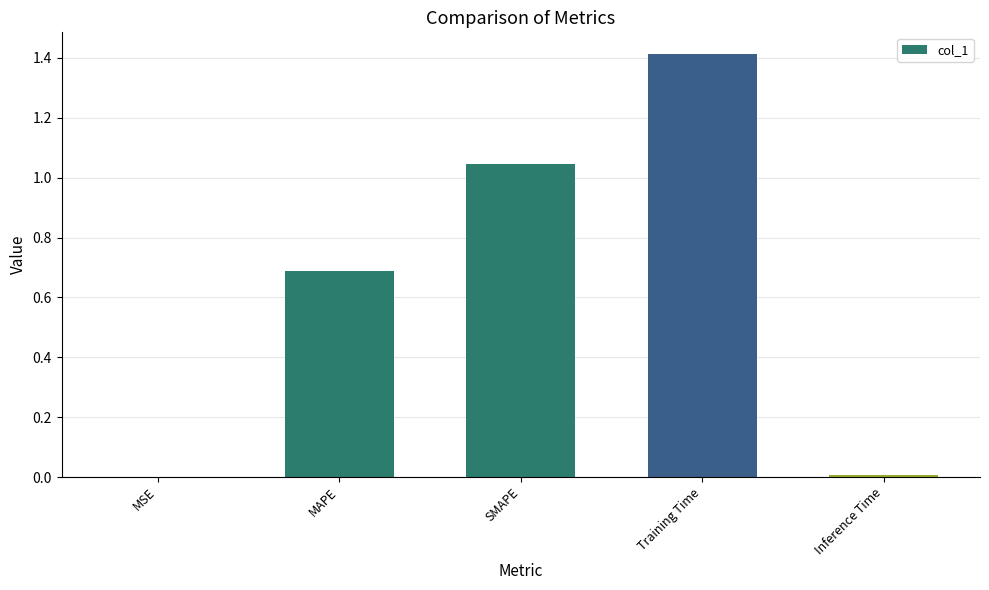

Is it true that the value at Training Time is 2.0?

False